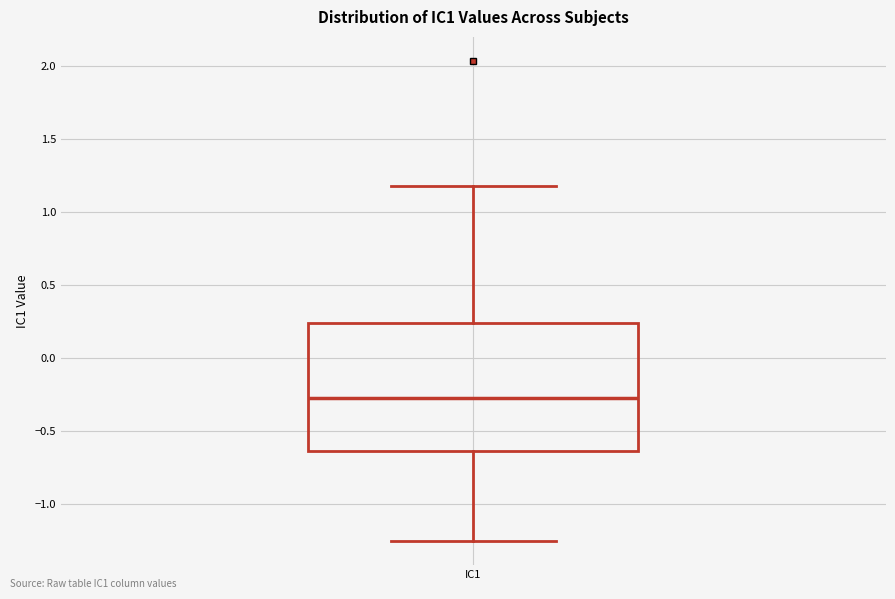

Transcribe this box plot: give where the median line is, the range the box spans, and where the two whiskers end, as read against the y-axis. The values are not printed on the chart, so give them approximately, as read against the axis.

median -0.25, box -0.65 to 0.25, whiskers -1.25 to 1.20